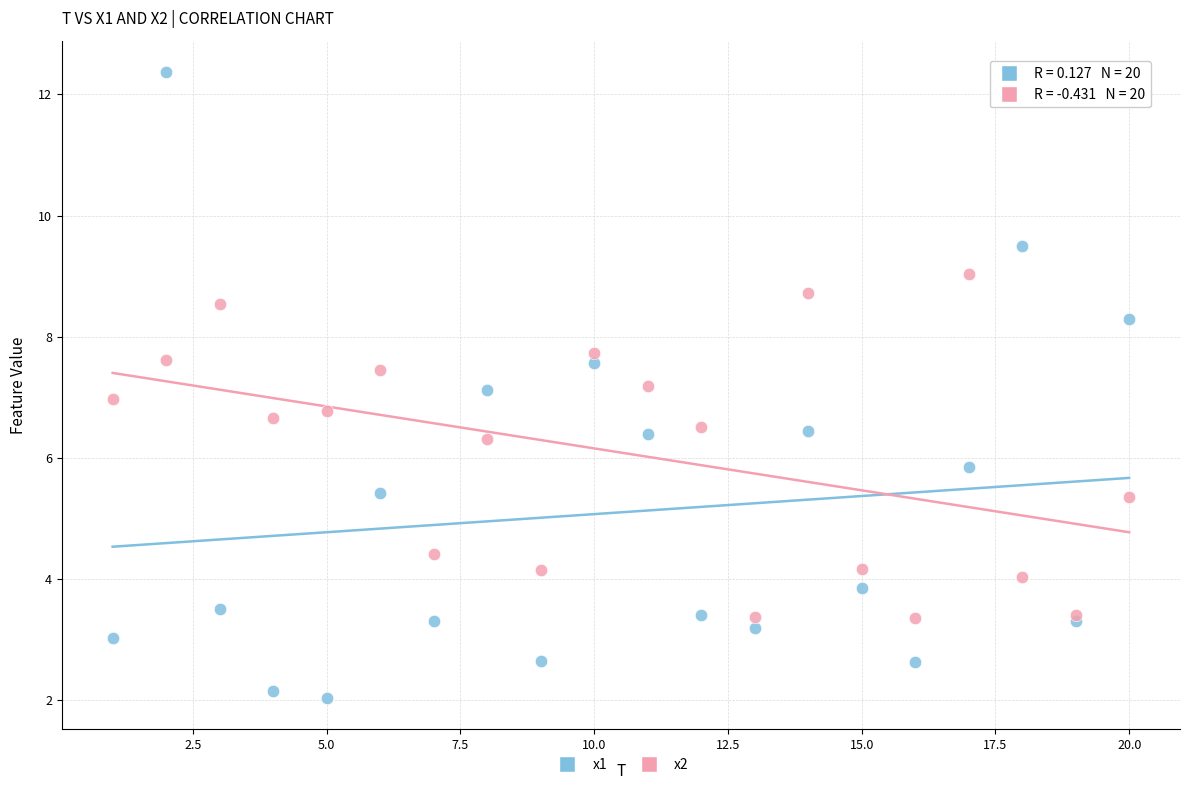

Which series has the largest Y range (max minus min)?

x1